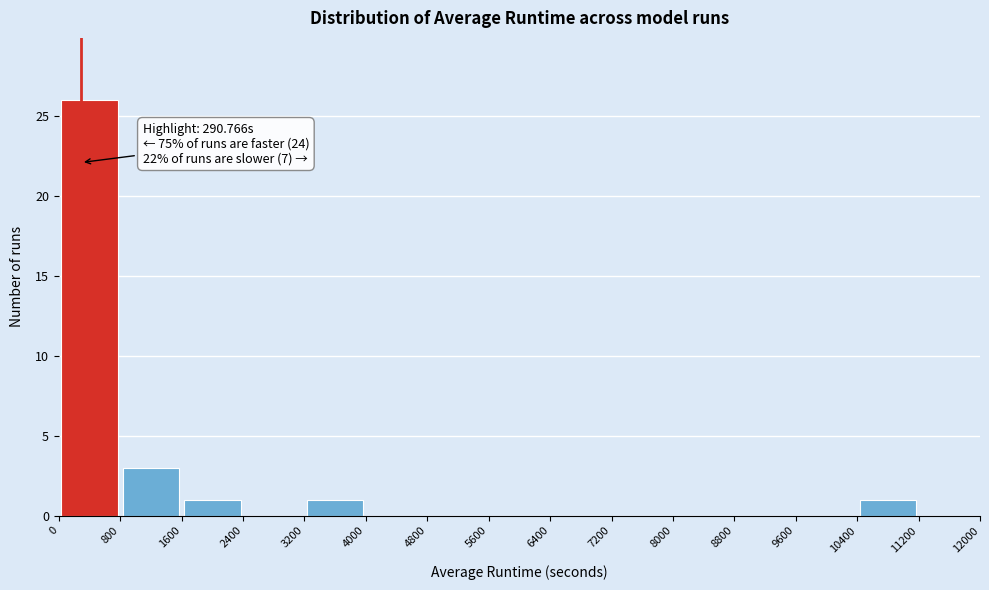

Over which range of the x-axis is the bar tallest?

0 to 800